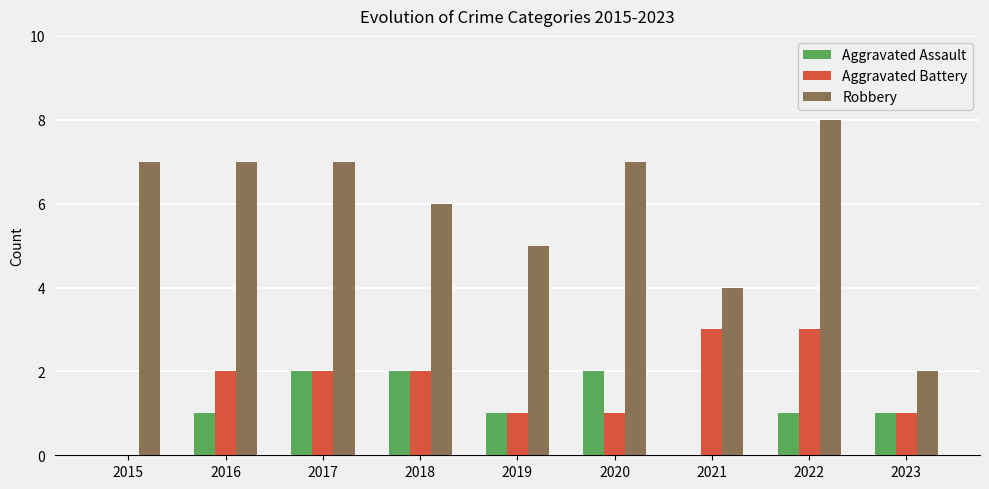

What are all the series names shown in the legend?

Aggravated Assault, Aggravated Battery, Robbery